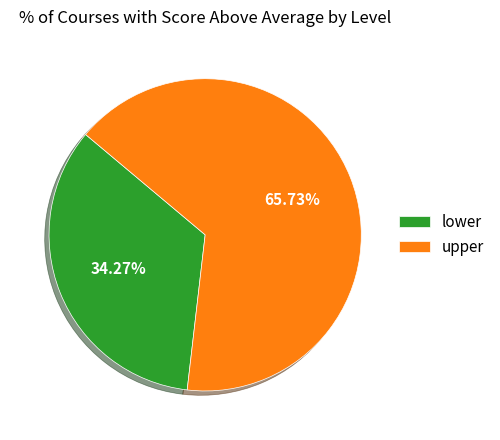

Which has a higher value, lower or upper?

upper